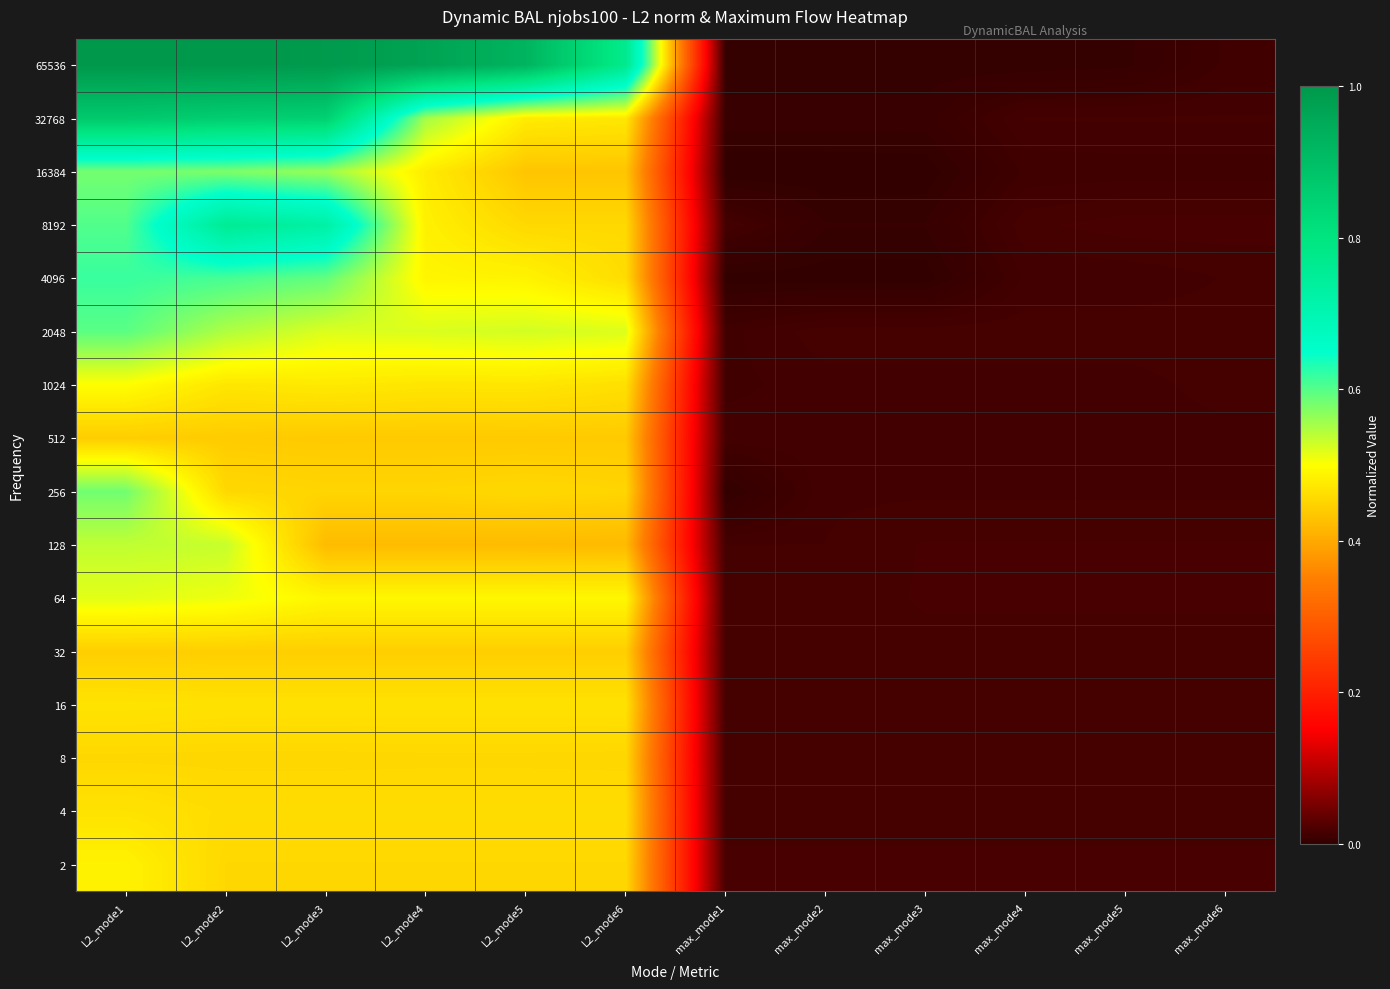

At how many categories does at least one series exceed 0?

12